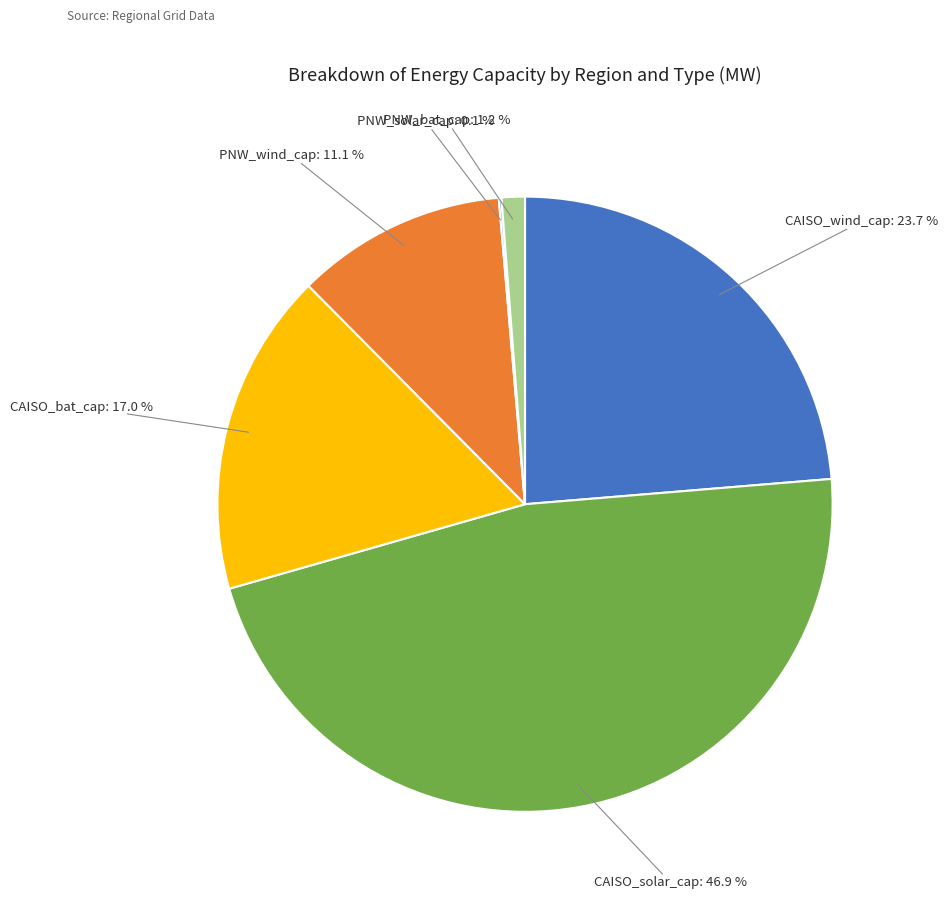

Do CAISO_bat_cap and CAISO_solar_cap together represent more than half of the pie?

Yes